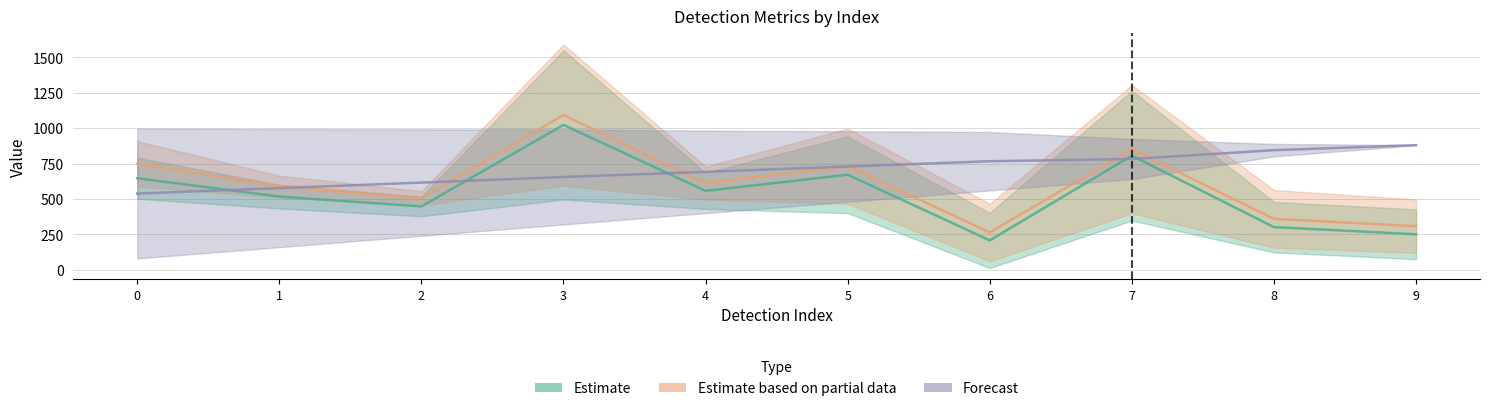

What is the approximate value of Estimate at 1?

516.8